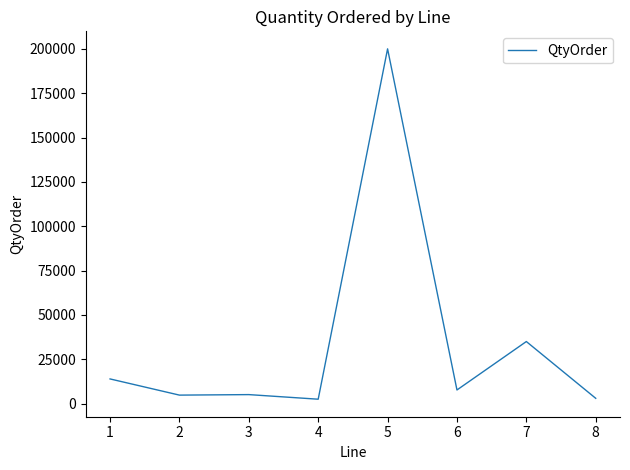

Which has a higher value, 1 or 6?

1